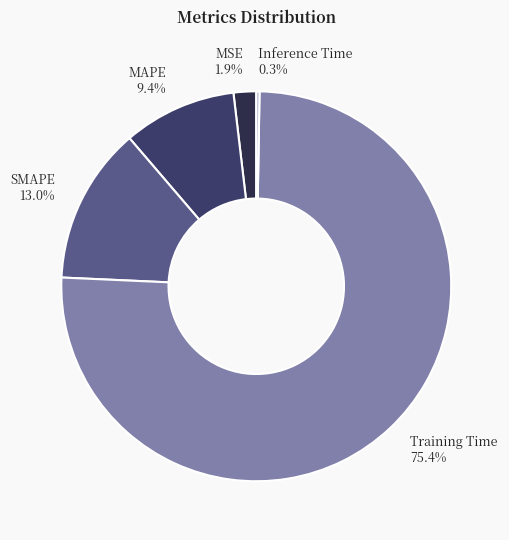

Does any single category account for the majority?

Yes